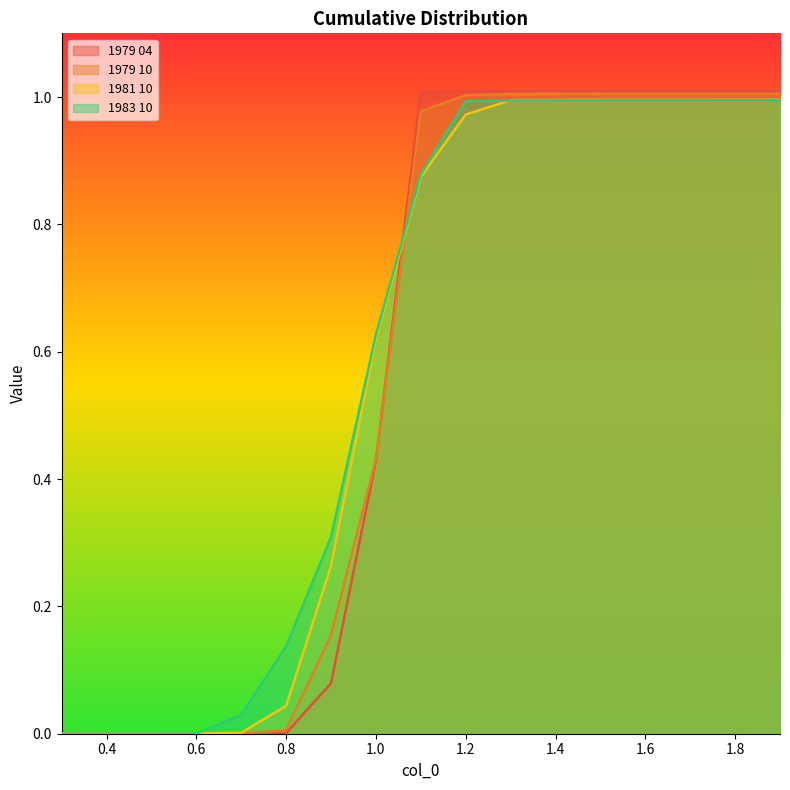

Between which two adjacent categories do 1981 10 and 1979 04 first intersect?

1.0 and 1.1